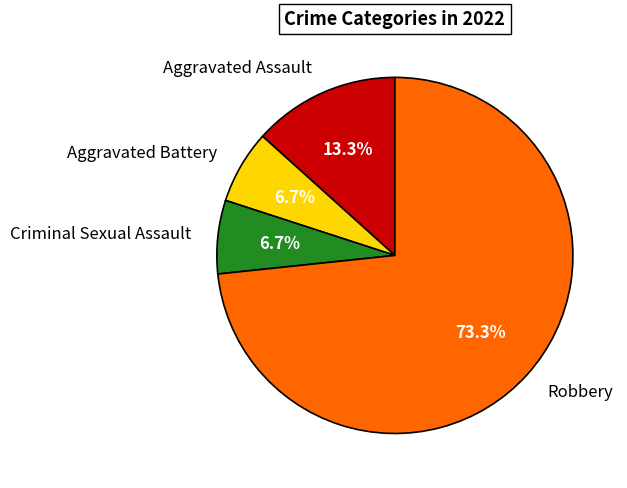

What portion of the pie excludes Aggravated Assault?

86.7%